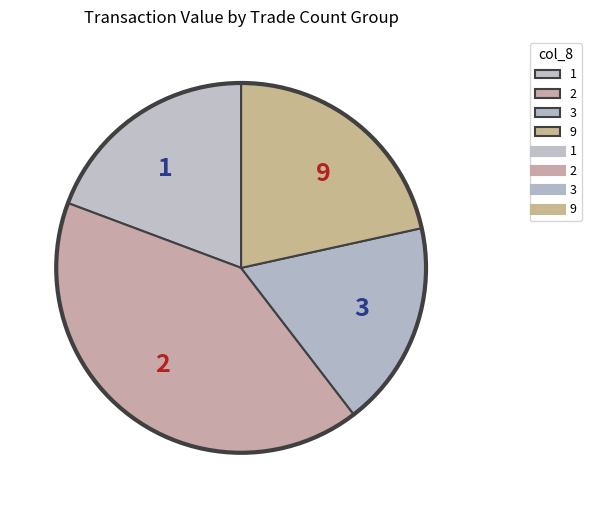

True or false: 2 accounts for 41% of the total.

True